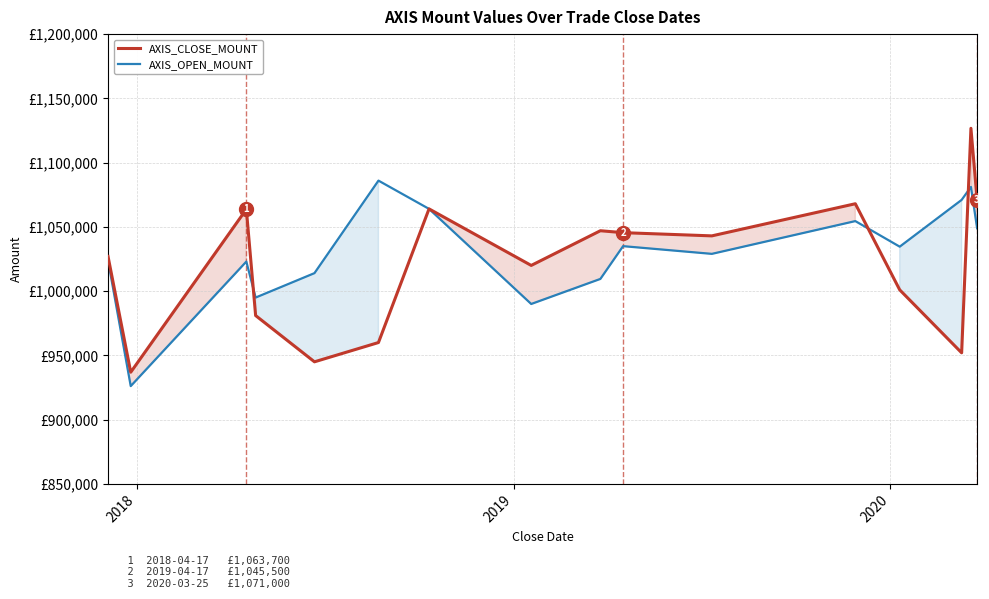

Which series ends up on top after the final intersection of AXIS_OPEN_MOUNT and AXIS_CLOSE_MOUNT?

AXIS_CLOSE_MOUNT